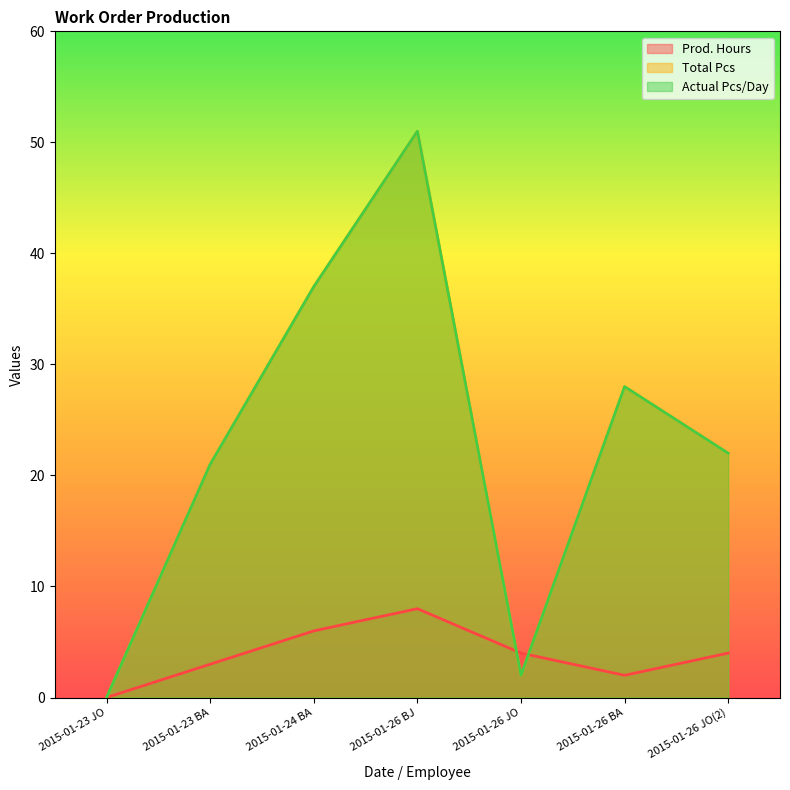

How many distinct data groups are displayed?

3